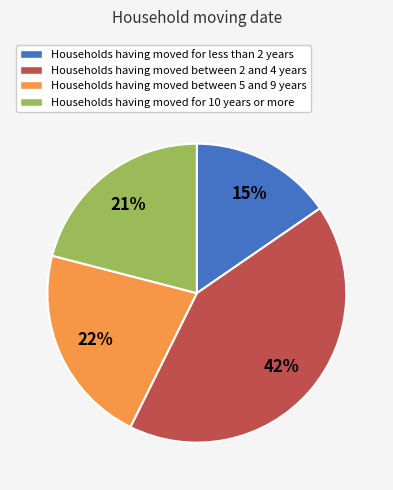

Is there any slice that represents more than half of the pie?

No